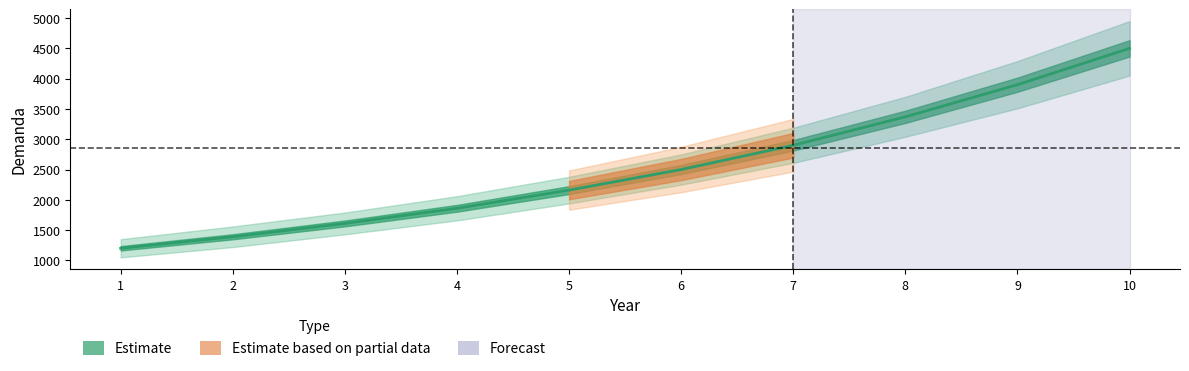

At which category does the chart reach its peak across all series?

10